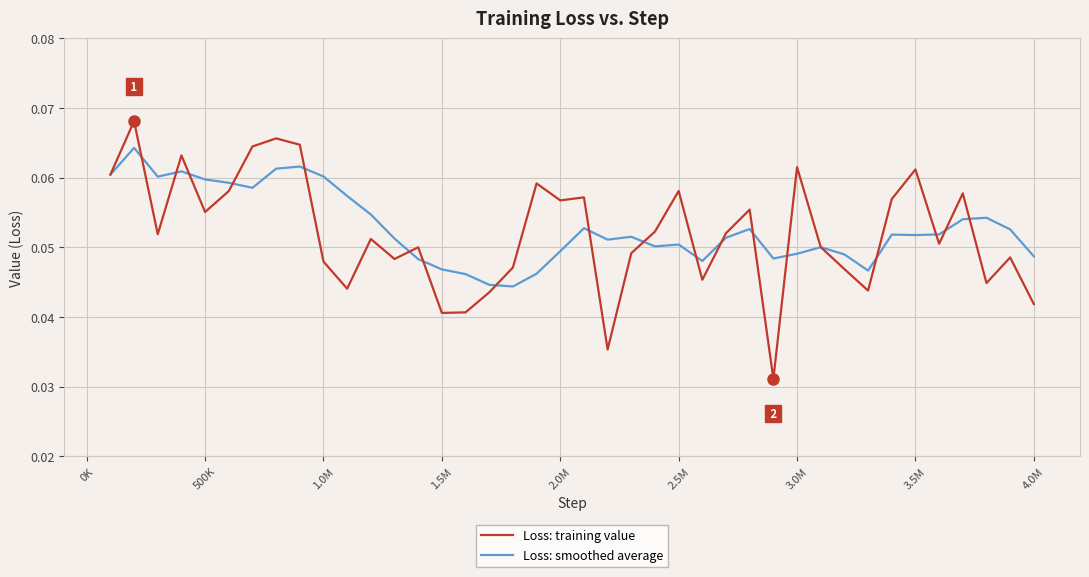

True or false: Loss: smoothed average has more than 1 points higher than both neighbors.

True